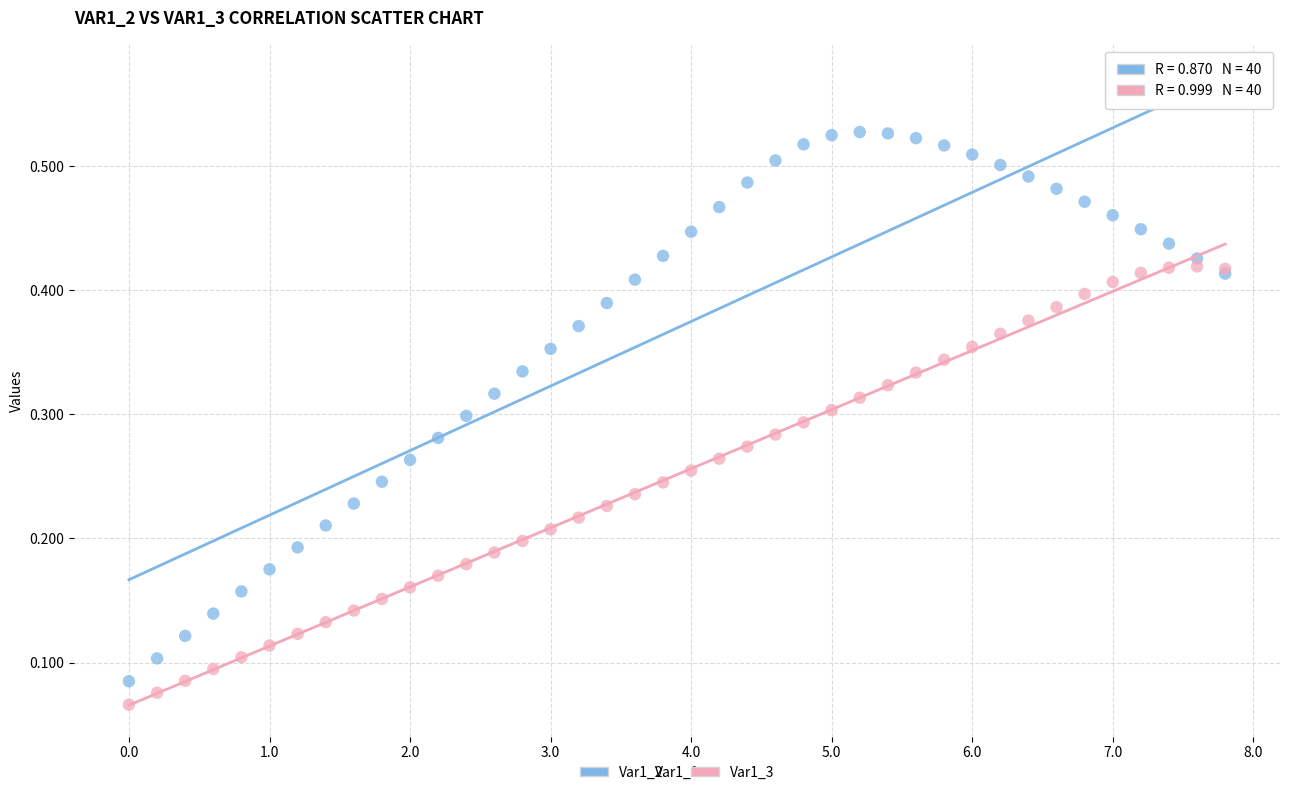

Which series reaches the maximum Y coordinate?

Var1_2